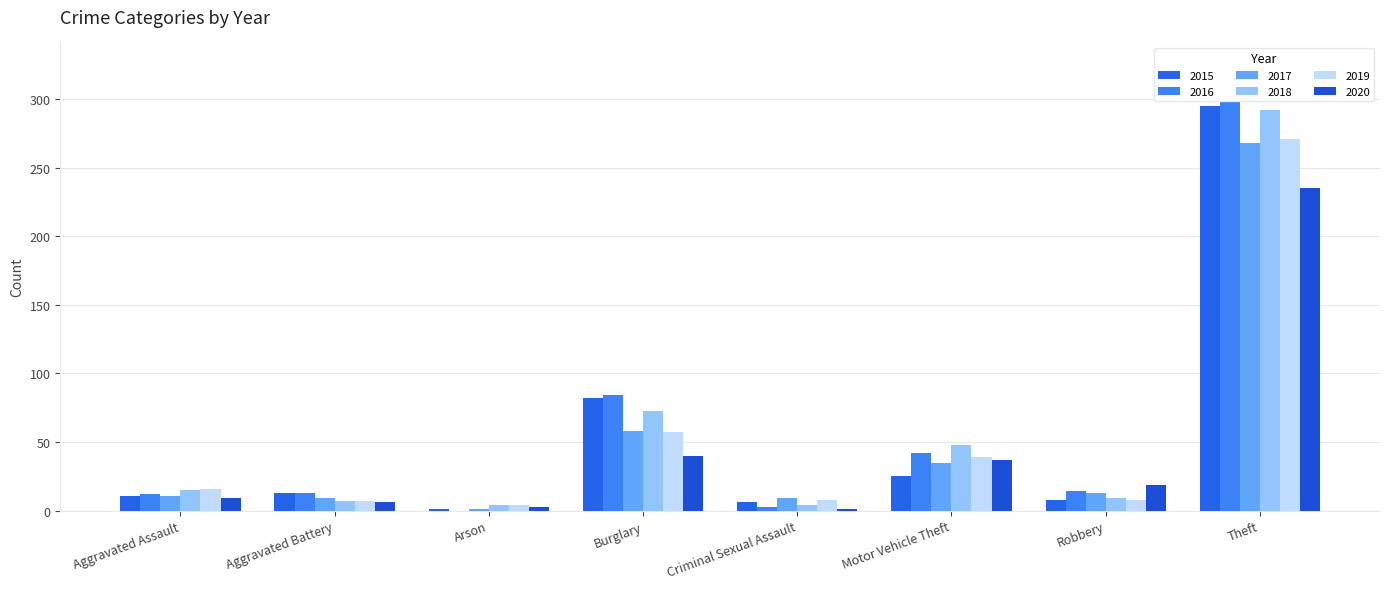

How many data points in 2019 are above 16?

3